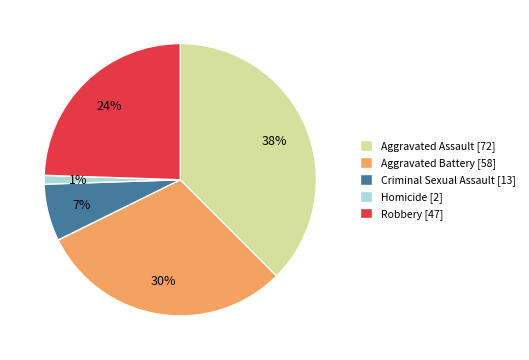

Which slice is the largest?

Aggravated Assault